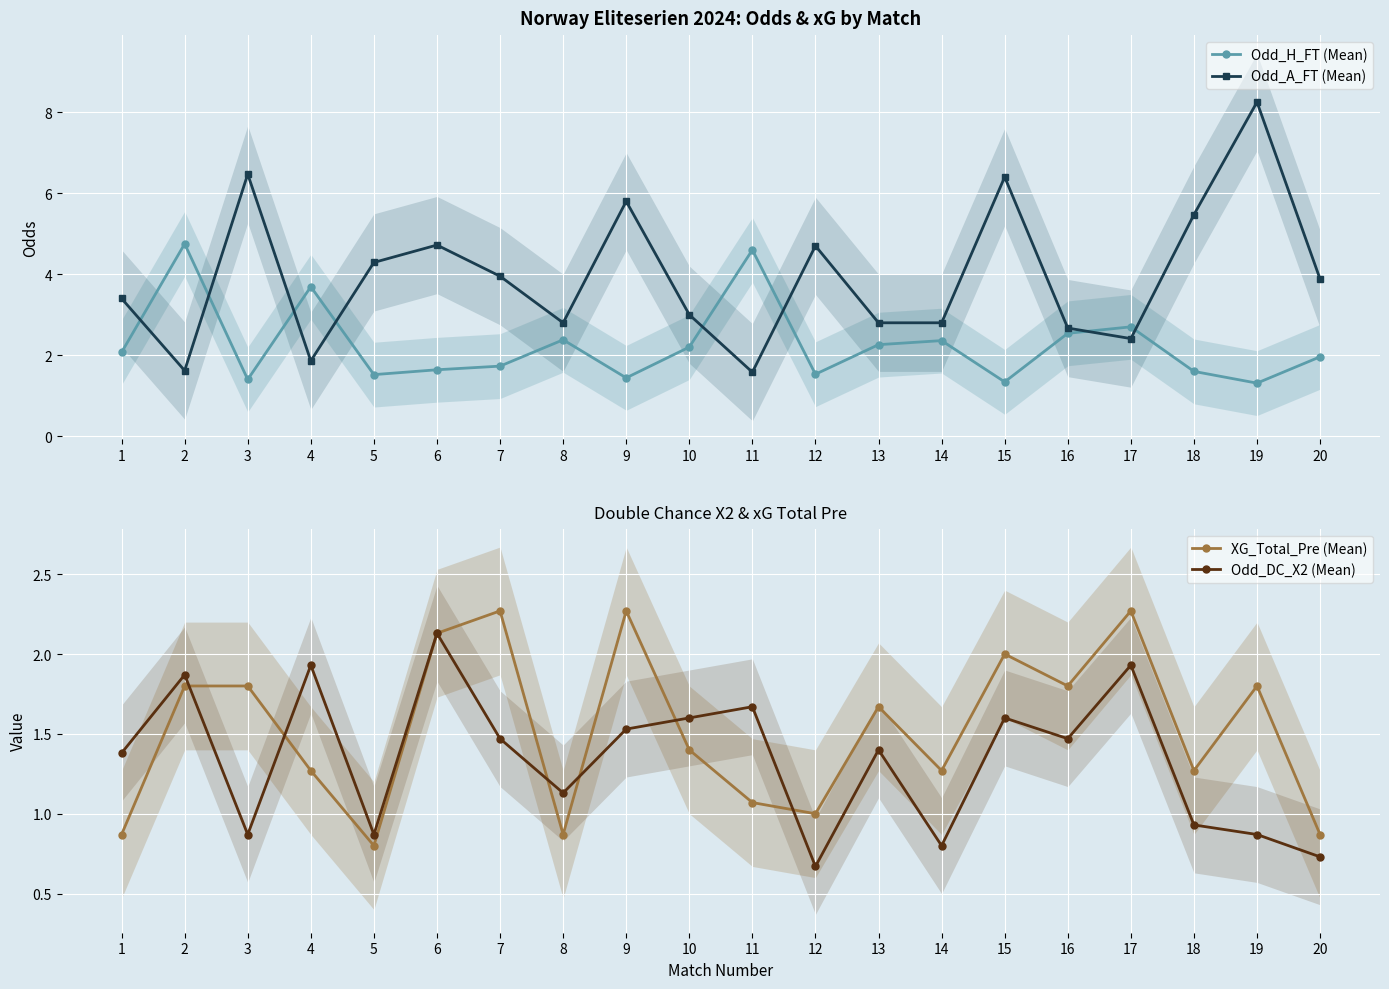

At which label is Odd_H_FT (Mean) closest to 3?

17